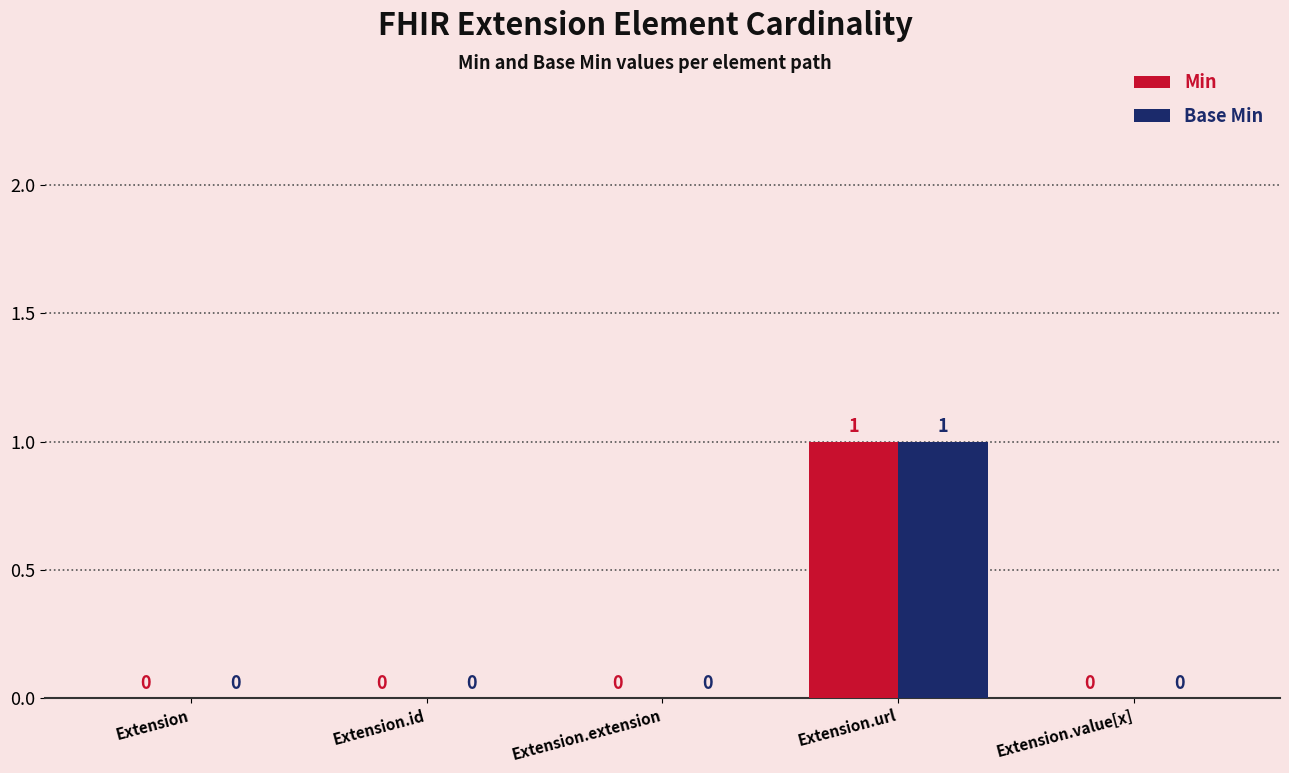

Which category has the highest value in the Min series?

Extension.url